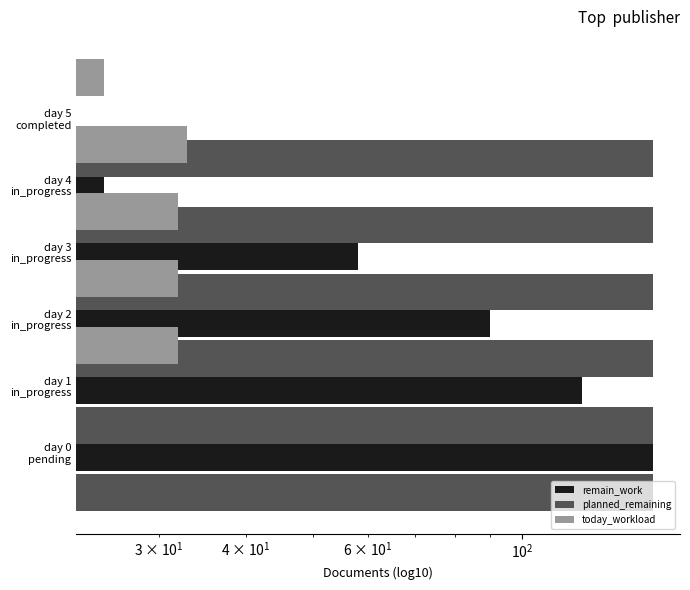

What is the spread (max minus min) of values at $\mathdefault{10^{2}}$?

89.5